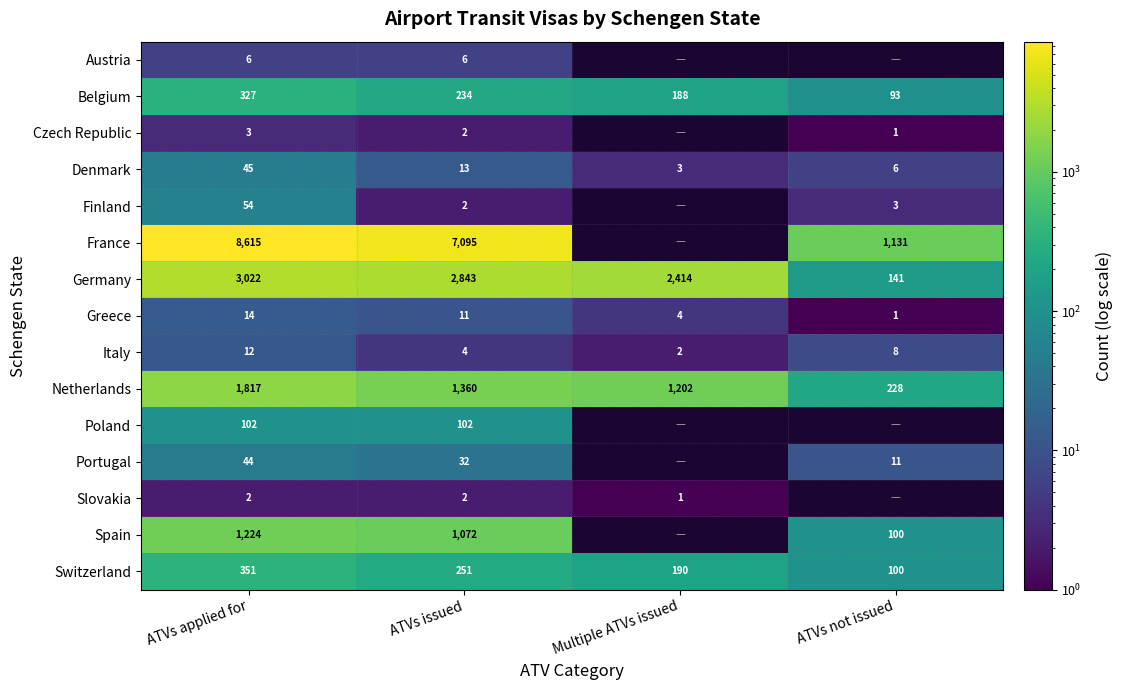

Rank the series at ATVs applied for from highest to lowest value.

France, Germany, Netherlands, Spain, Switzerland, Belgium, Poland, Finland, Denmark, Portugal, Greece, Italy, Austria, Czech Republic, Slovakia